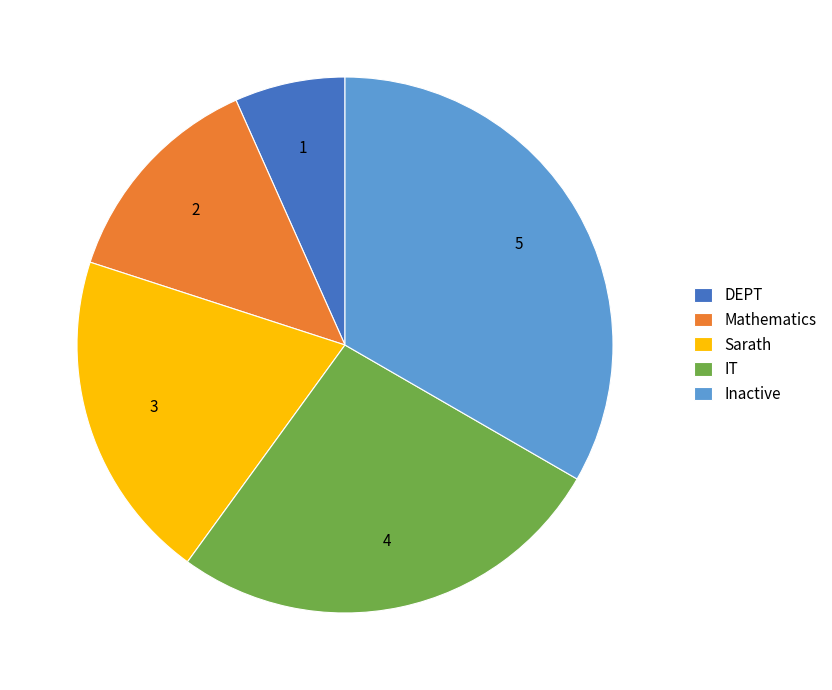

Is the sum of IT and DEPT greater than half?

No